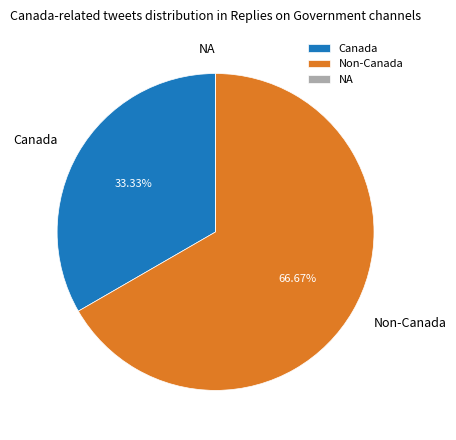

What is the ratio of the value at Non-Canada to the value at Canada?

2.0